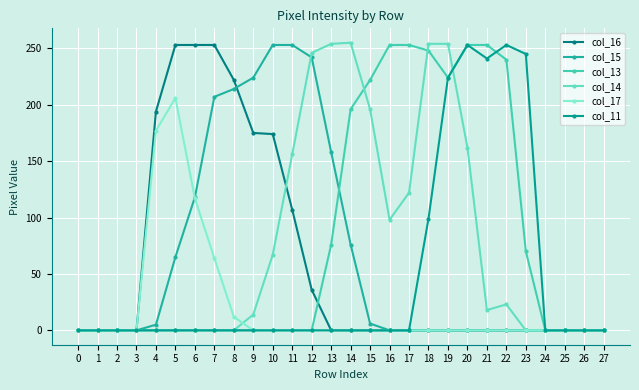

Is the value of col_16 at 7 greater than the value of col_15 at 17?

Yes